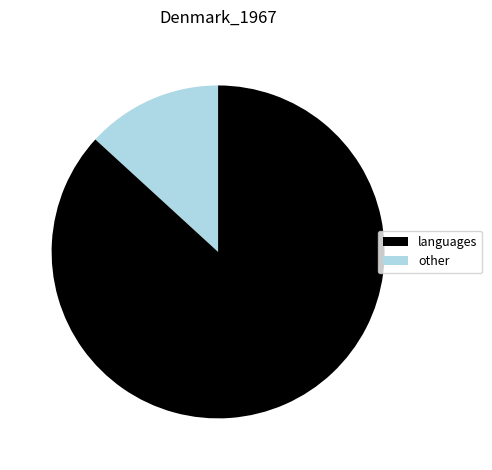

How many segments does this pie chart have?

2